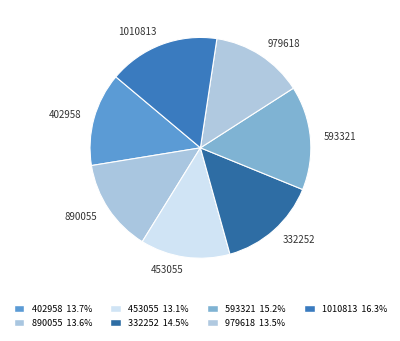

Which has a higher value, 593321 or 979618?

593321